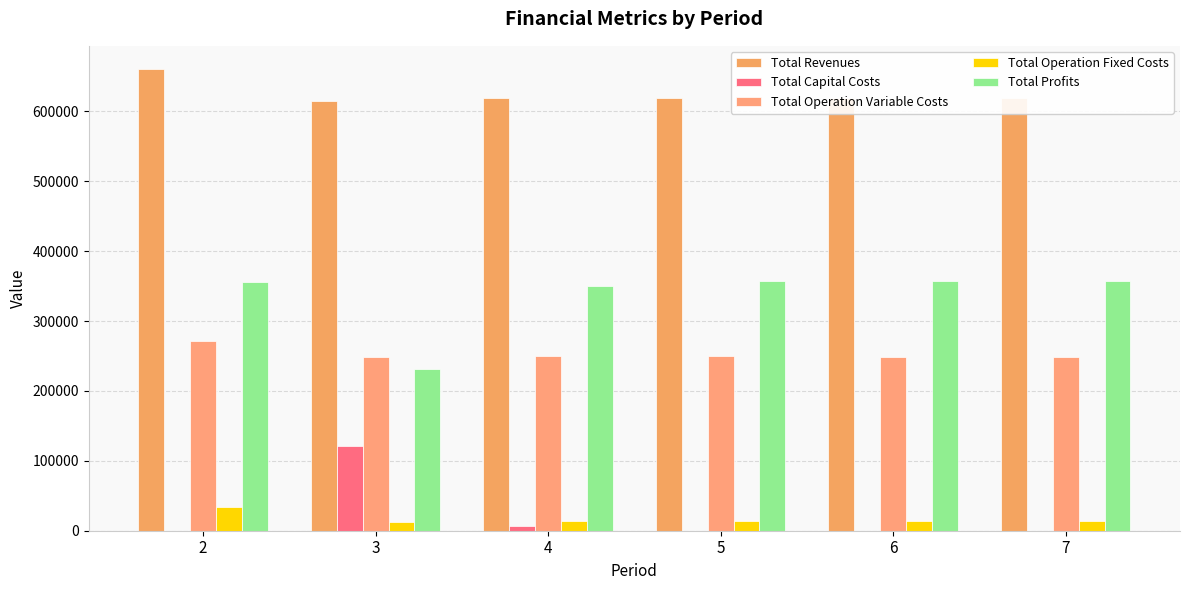

Reading right to left, what are all the values shown in this chart?

Total Revenues: 619313.6	619313.6	619313.6	619313.6	614230.4	660645.4
Total Capital Costs: 0.0	0.0	0.0	6400.0	121600.0	0.0
Total Operation Variable Costs: 247993.4	248660.2	249326.0	249990.9	248152.9	271744.3
Total Operation Fixed Costs: 13451.0	13451.0	13451.0	13451.0	12778.5	33627.6
Total Profits: 357869.1	357202.3	356536.5	349471.6	231699.0	355273.5